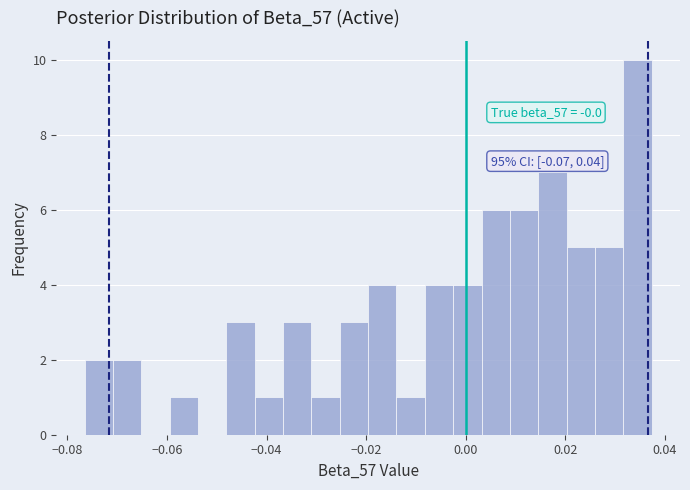

Read against the x-axis, roughly where is the centre of the tallest bar?

0.034